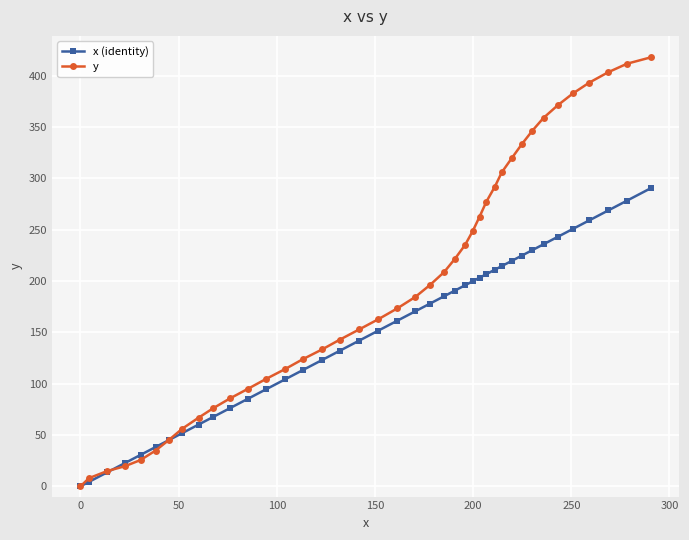

Which series has the largest total across all categories?

y